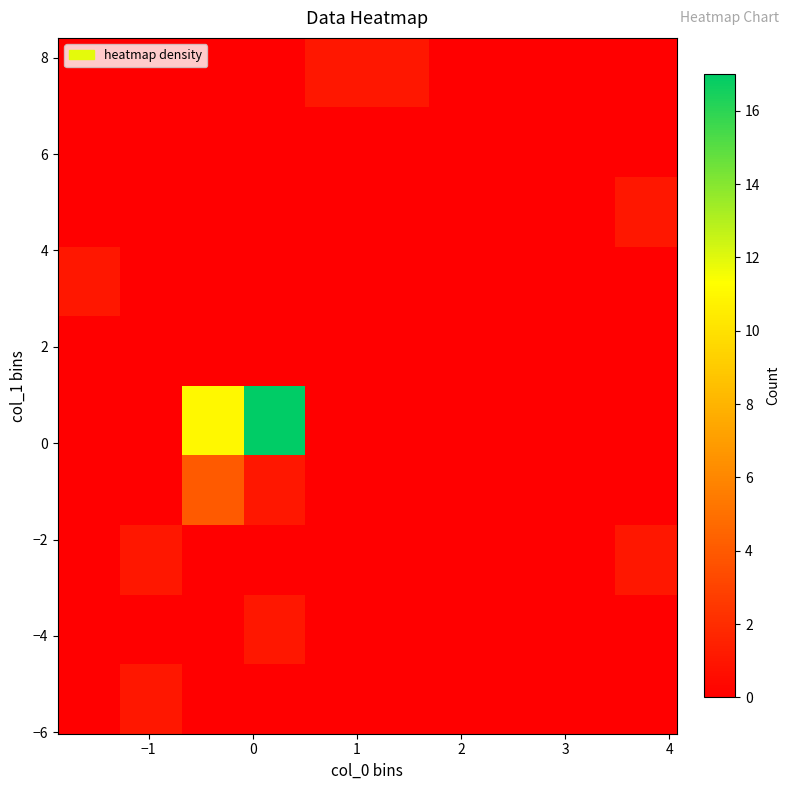

What is the greatest value displayed?

17